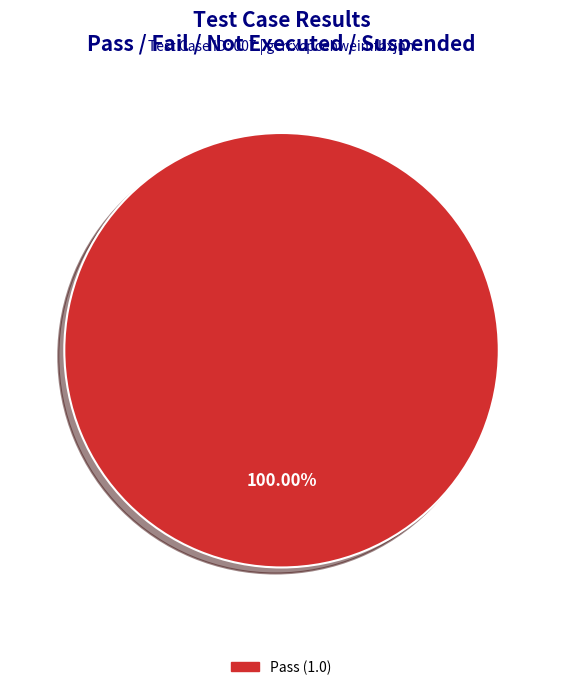

Is there a majority slice in this chart?

Yes